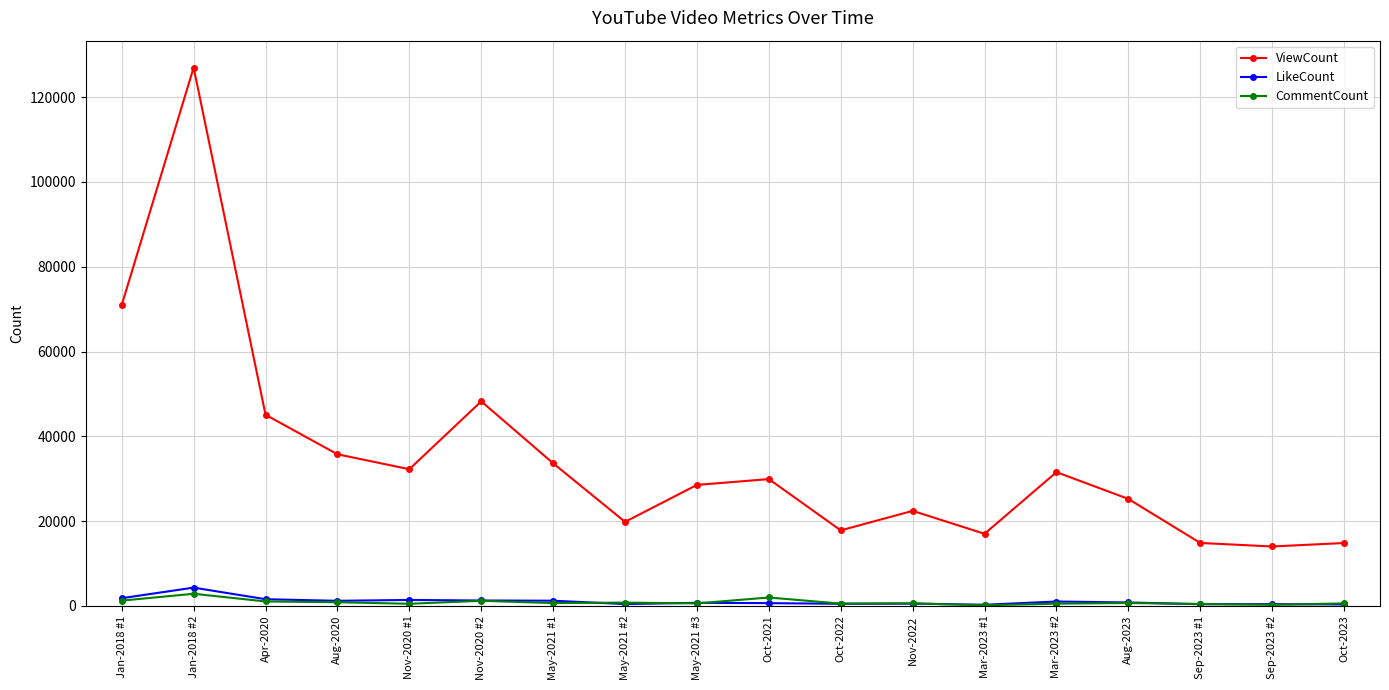

What value does the LikeCount series have at May-2021 #2?

405